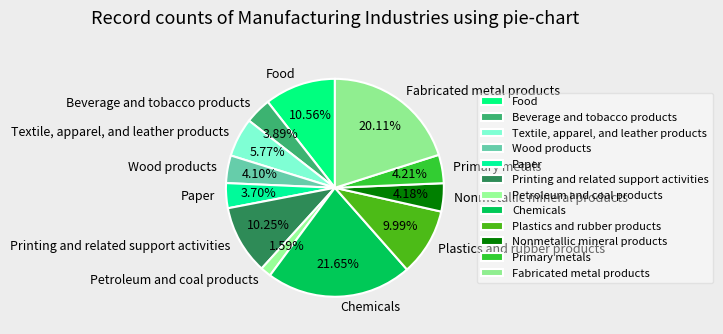

Between Textile, apparel, and leather products and Plastics and rubber products, which is larger?

Plastics and rubber products